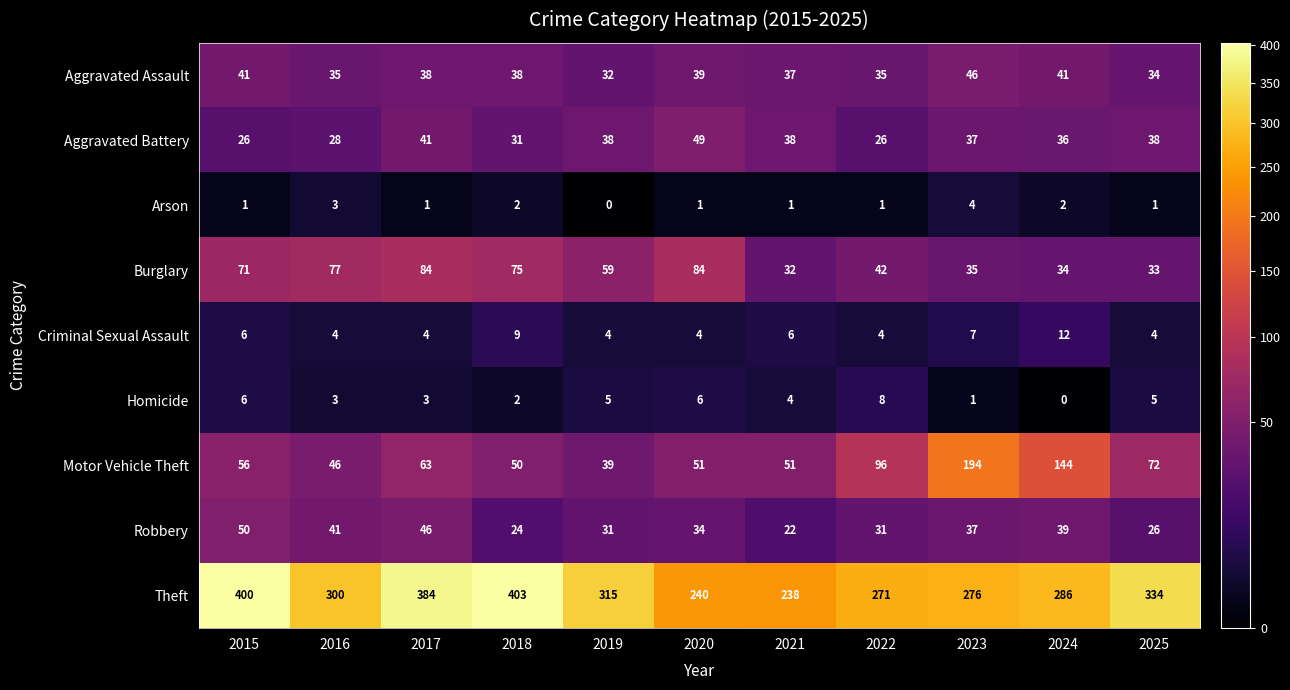

What is the greatest value displayed?

403